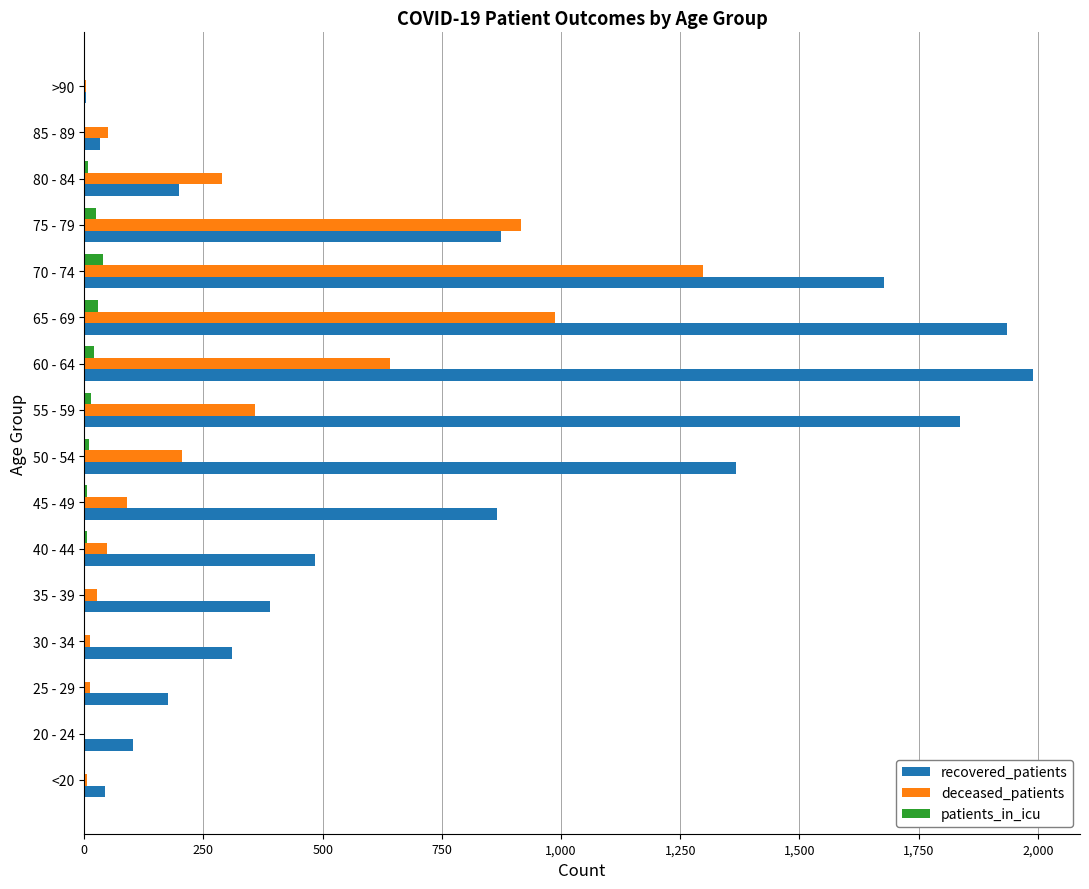

Which series has the largest total across all categories?

recovered_patients